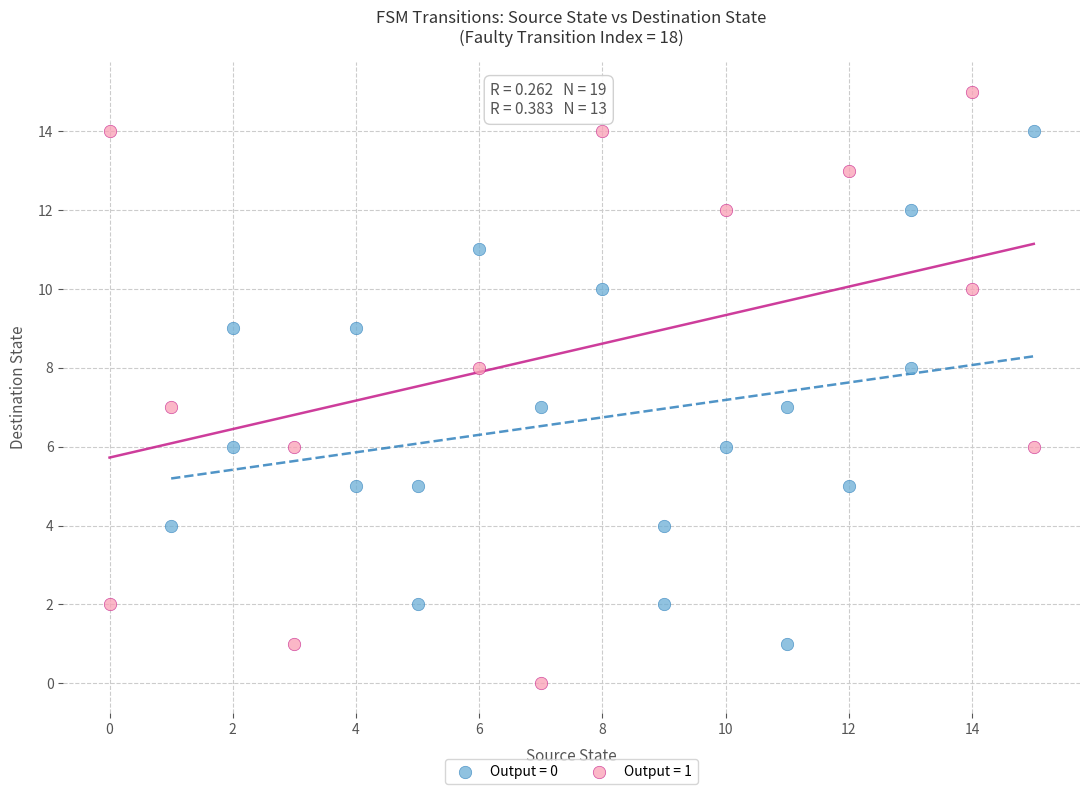

What are all the series names shown in the legend?

Output = 0, Output = 1